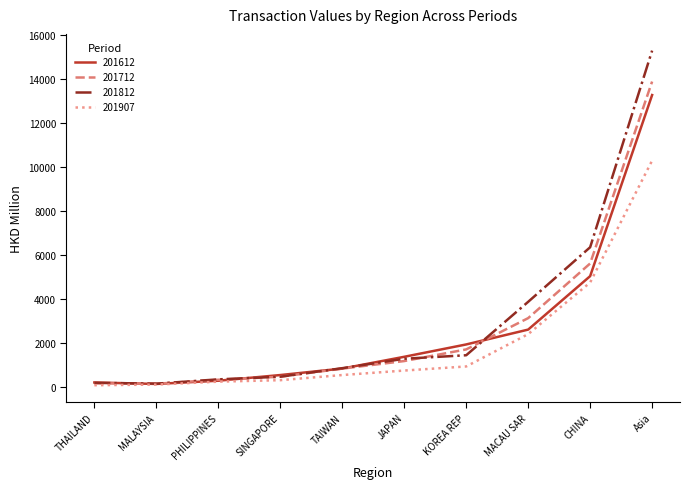

Which label corresponds to the largest value in the chart?

Asia